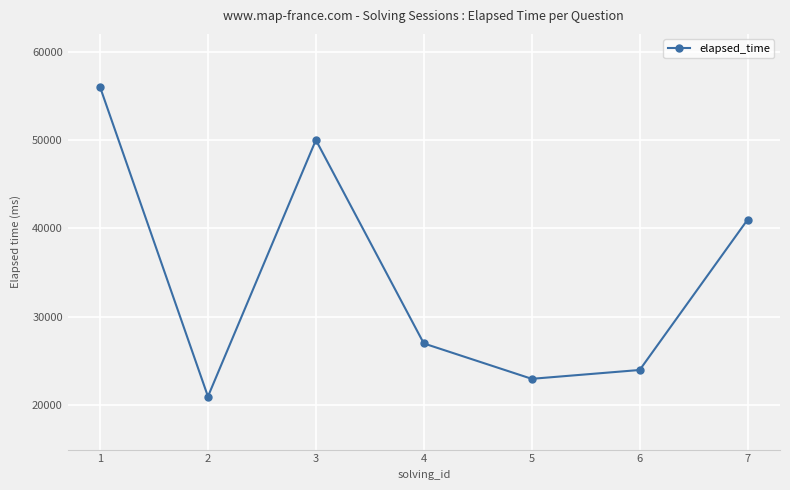

Read the value at 5, to the nearest 10.

23000